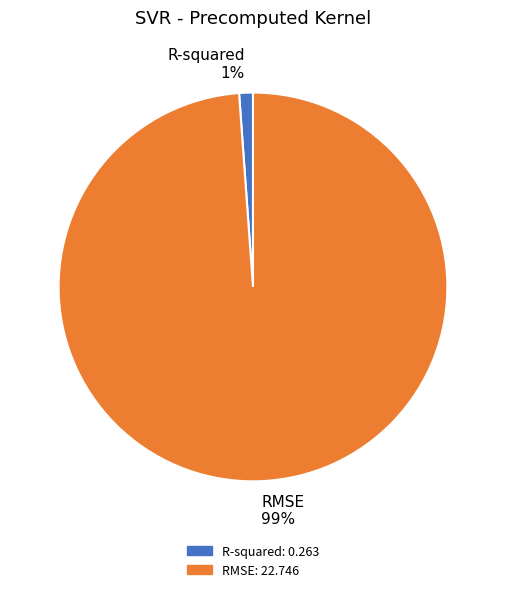

How many segments does this pie chart have?

2